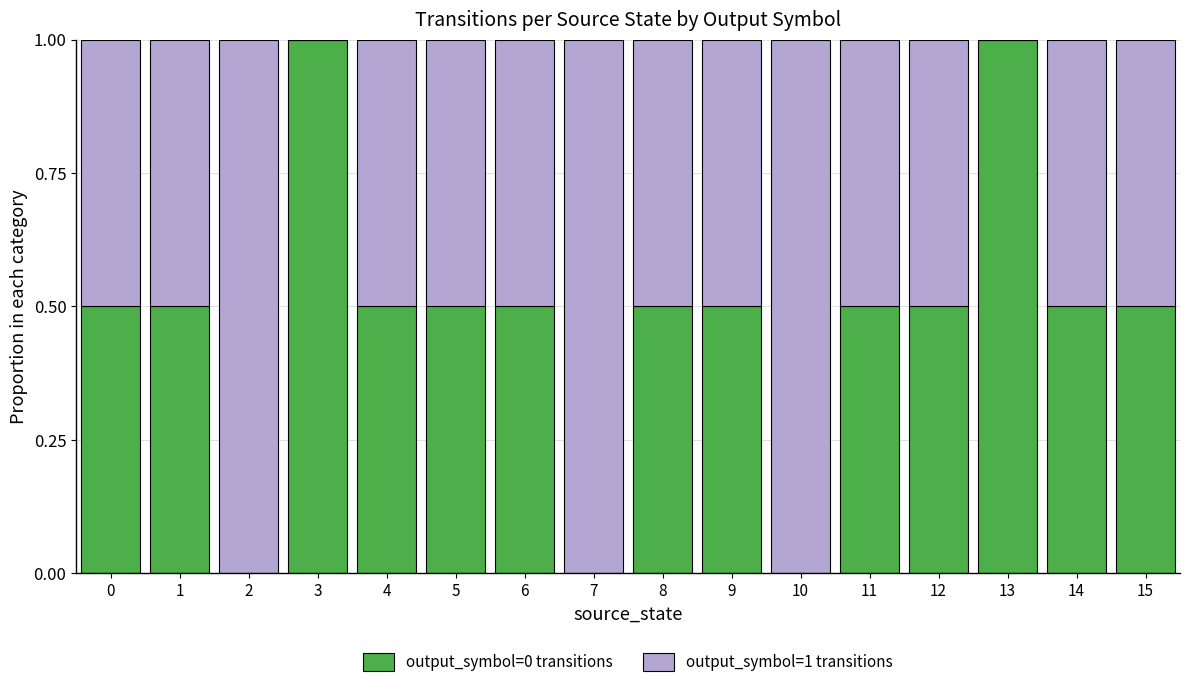

What is the highest value of the output_symbol=0 transitions series?

1.0